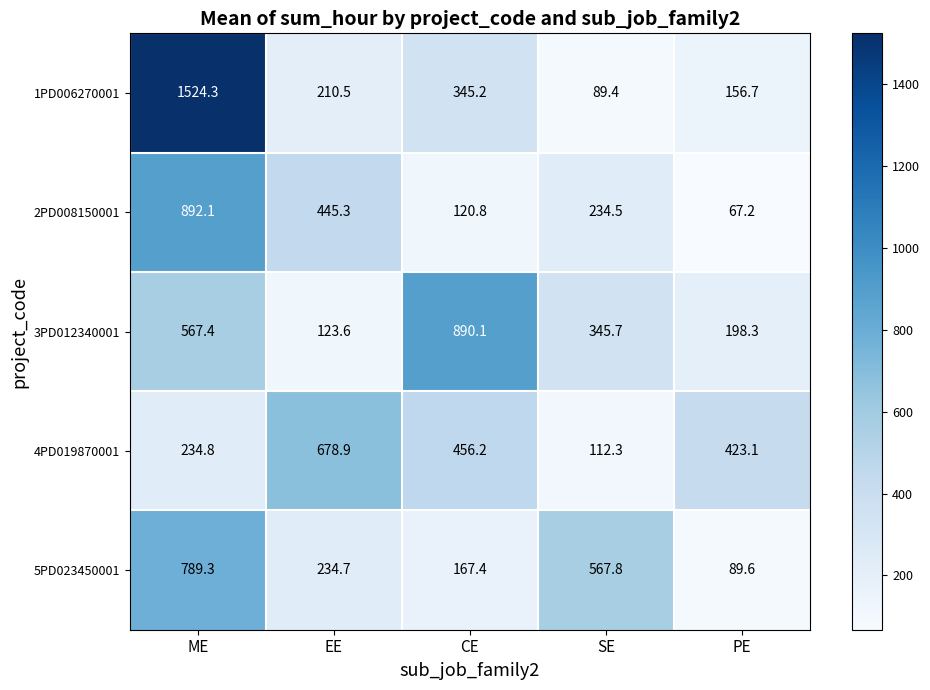

What is the difference between the highest and lowest values at PE?

355.9